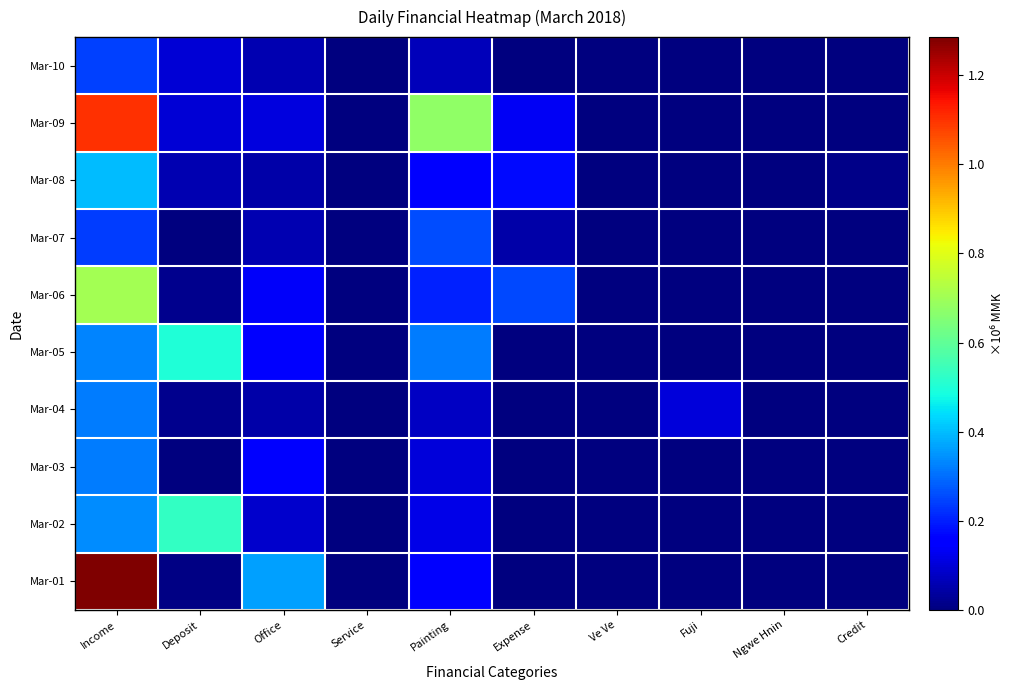

What is the maximum value shown in the chart?

1.3